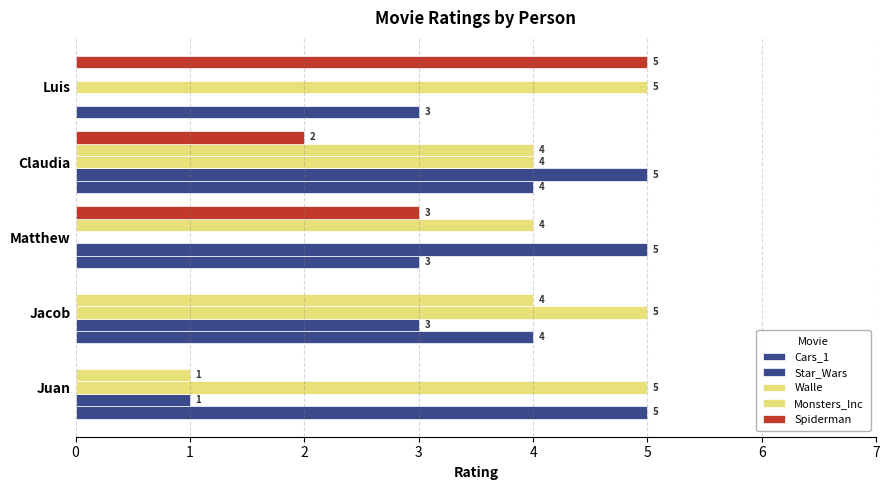

Count the Star_Wars values in the range 1 to 5.

4